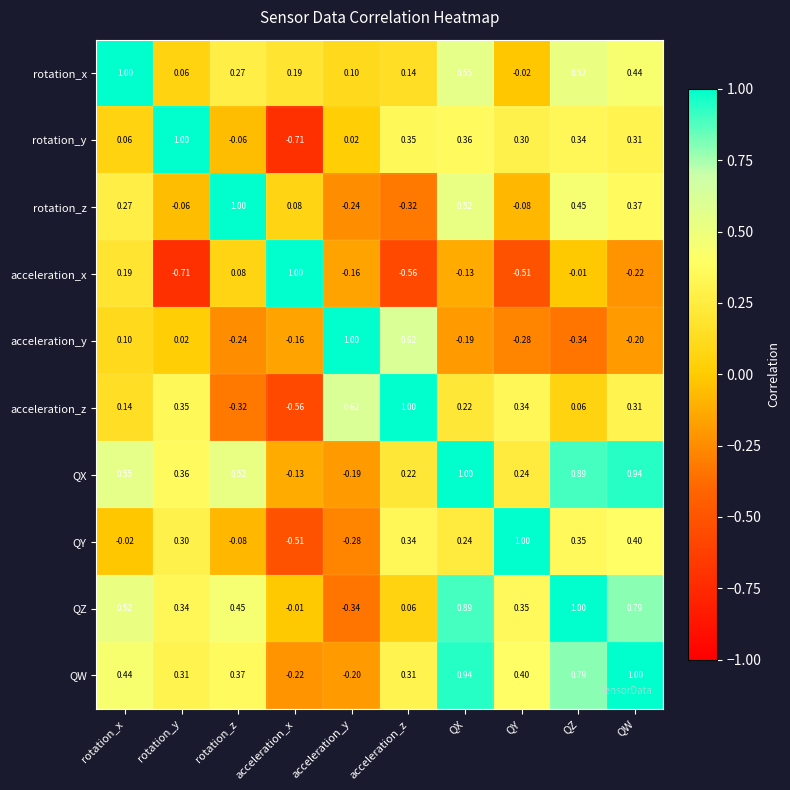

At which category is the sum across all series the highest?

QX